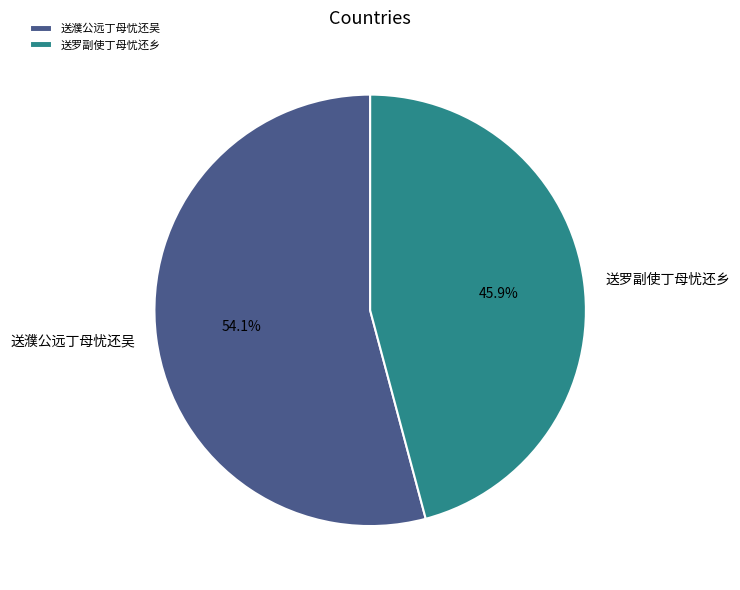

Rank the categories by value from lowest to highest.

送罗副使丁母忧还乡, 送濮公远丁母忧还吴